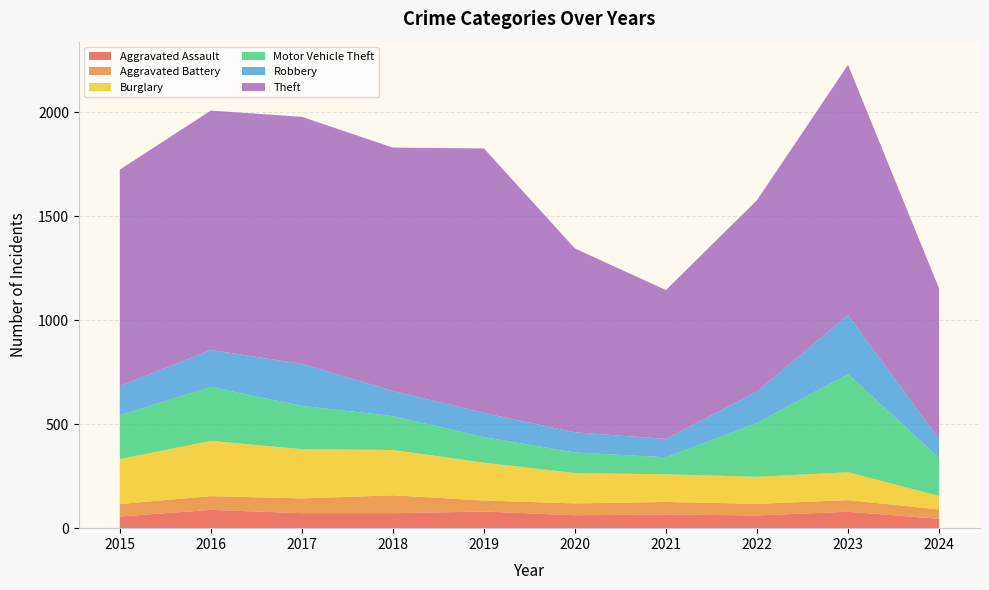

Reading left to right, what are all the values shown in this chart?

Aggravated Assault: 2015=56	2016=88	2017=72	2018=72	2019=80	2020=62	2021=66	2022=61	2023=79	2024=45
Aggravated Battery: 2015=60	2016=66	2017=71	2018=86	2019=53	2020=57	2021=60	2022=56	2023=56	2024=45
Burglary: 2015=216	2016=266	2017=237	2018=218	2019=182	2020=146	2021=133	2022=130	2023=134	2024=65
Motor Vehicle Theft: 2015=212	2016=259	2017=208	2018=163	2019=123	2020=99	2021=82	2022=259	2023=472	2024=183
Robbery: 2015=139	2016=178	2017=202	2018=121	2019=116	2020=97	2021=88	2022=151	2023=284	2024=90
Theft: 2015=1041	2016=1151	2017=1188	2018=1170	2019=1272	2020=884	2021=716	2022=920	2023=1203	2024=725